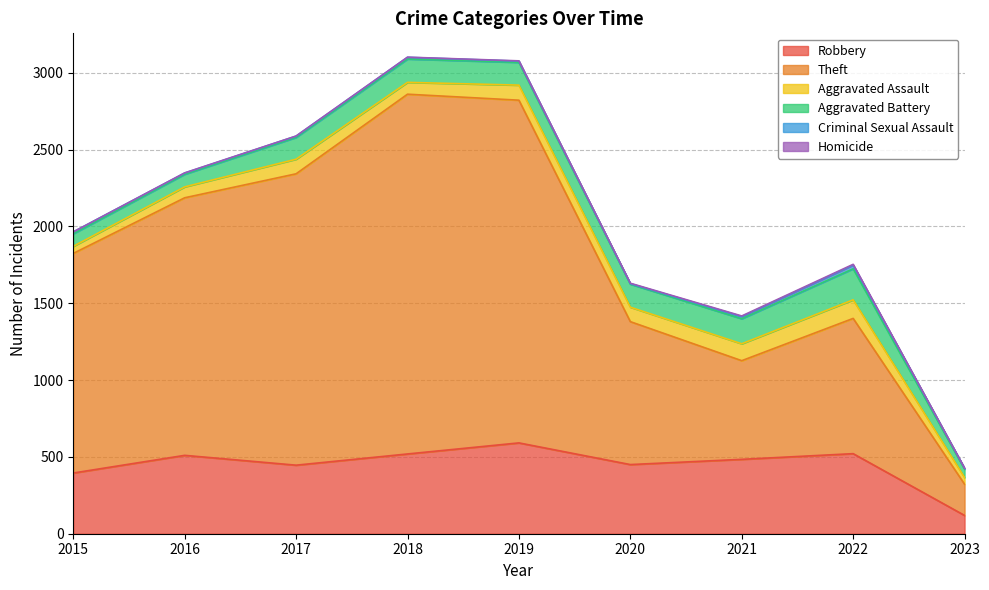

What is the value of the Homicide point at the 7th from the left?

4